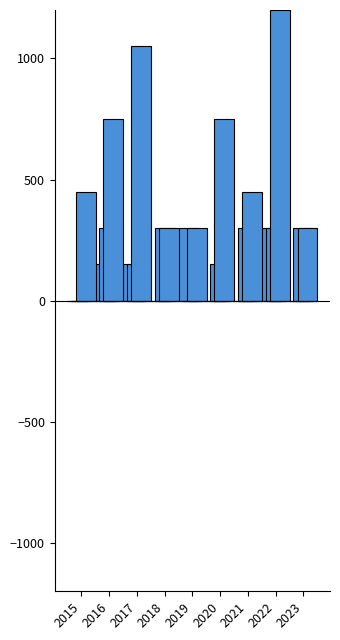

The value of Aggravated Battery at 2020 is 150. True or false?

True